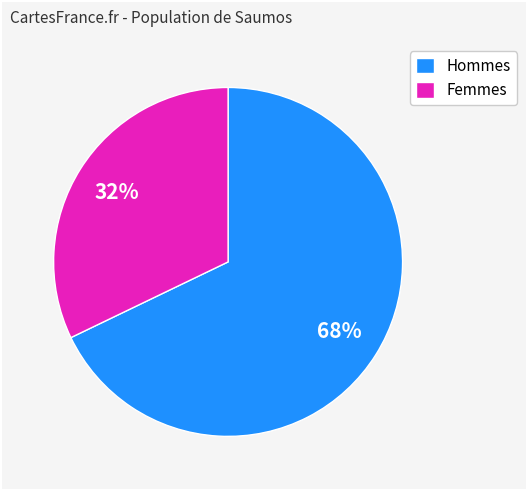

Approximately how many times larger is the value at Femmes compared to Hommes?

0.5